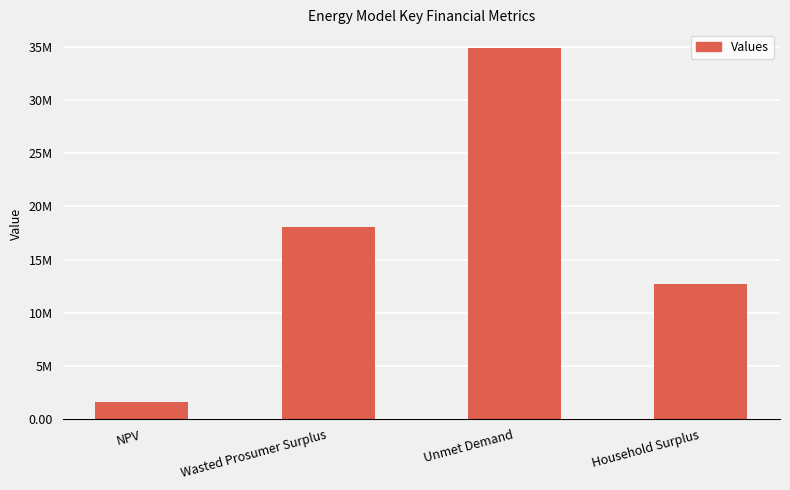

What is the difference between the maximum and minimum values?

33357812.2